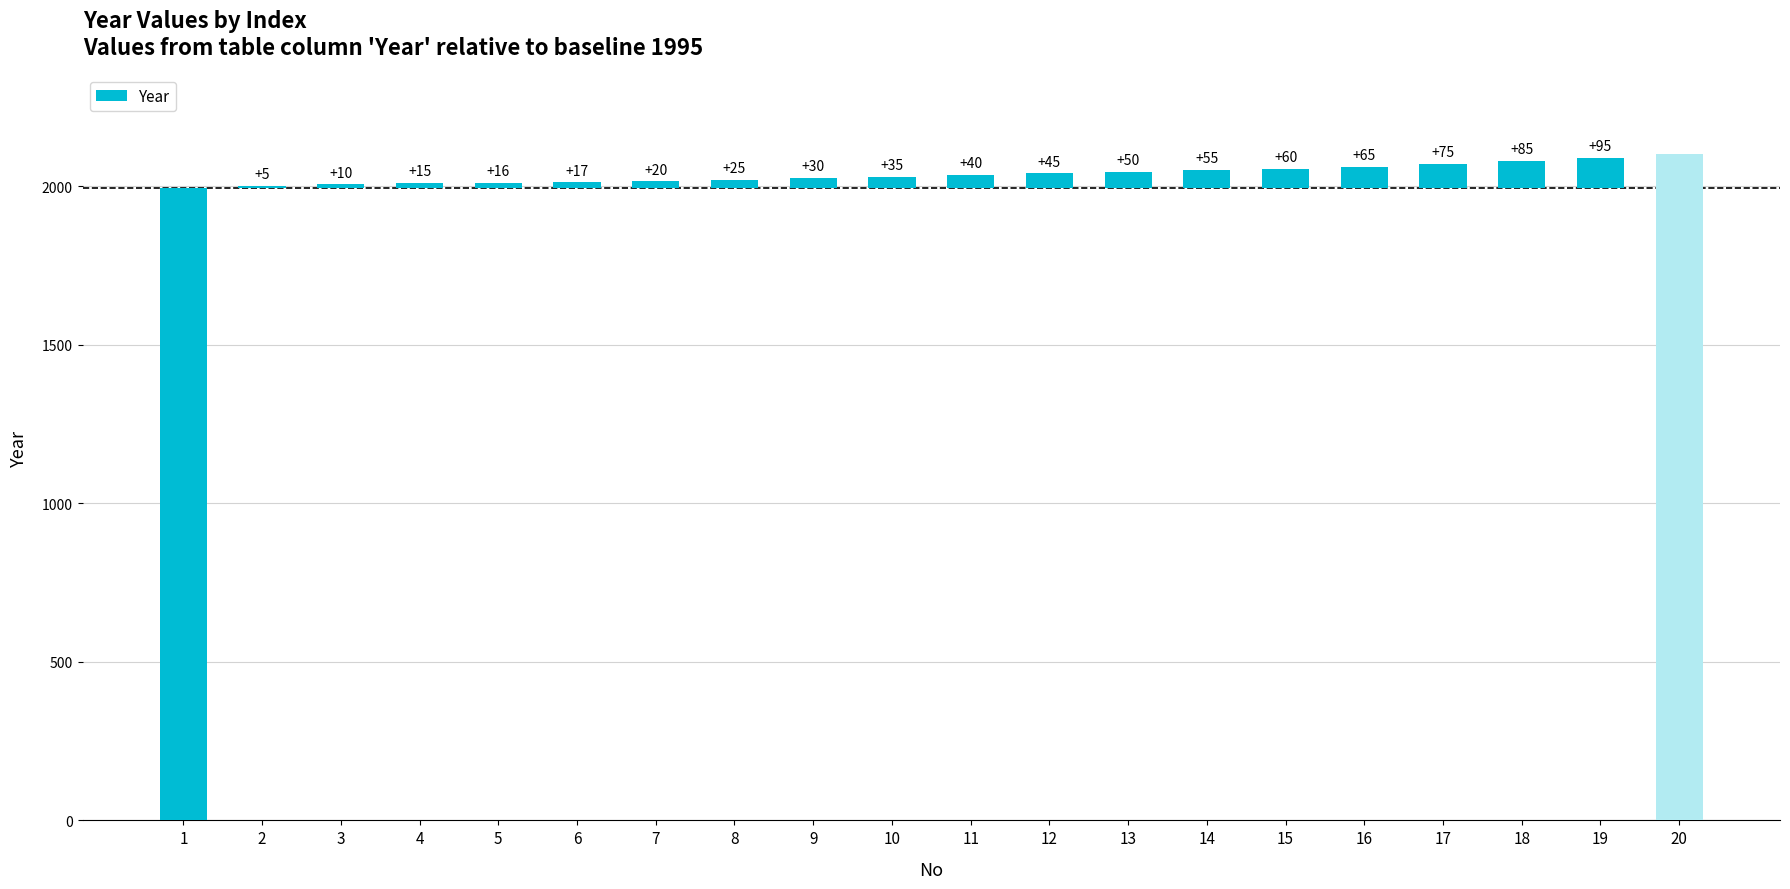

Reading left to right, extract all data points from this chart.

1995	5	10	15	16	17	20	25	30	35	40	45	50	55	60	65	75	85	95	2100